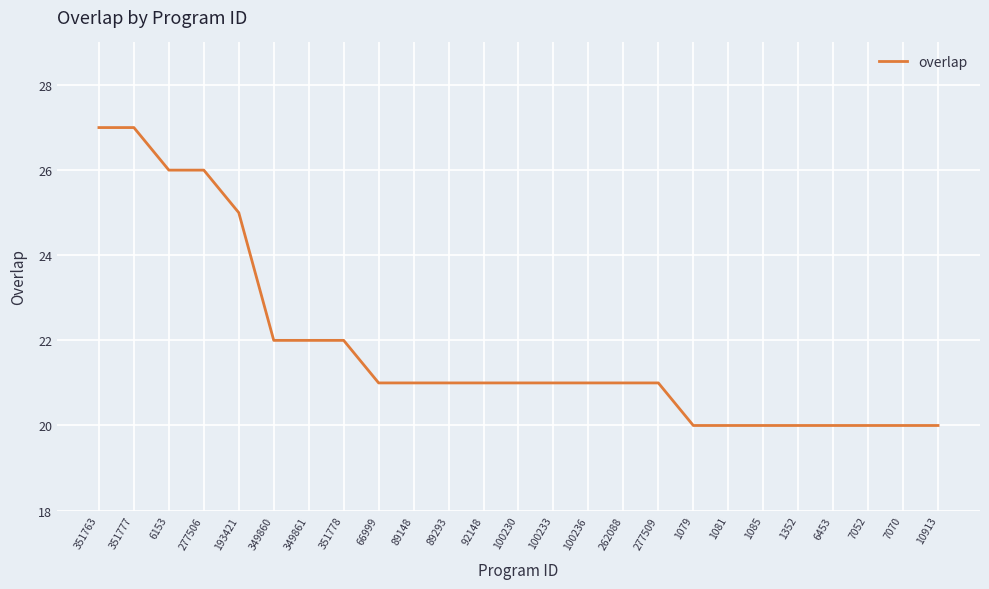

Reading left to right, what are all the values shown in this chart?

351763=27	351777=27	6153=26	277506=26	193421=25	349860=22	349861=22	351778=22	66999=21	89148=21	89293=21	92148=21	100230=21	100233=21	100236=21	262088=21	277509=21	1079=20	1081=20	1085=20	1352=20	6453=20	7052=20	7070=20	10913=20